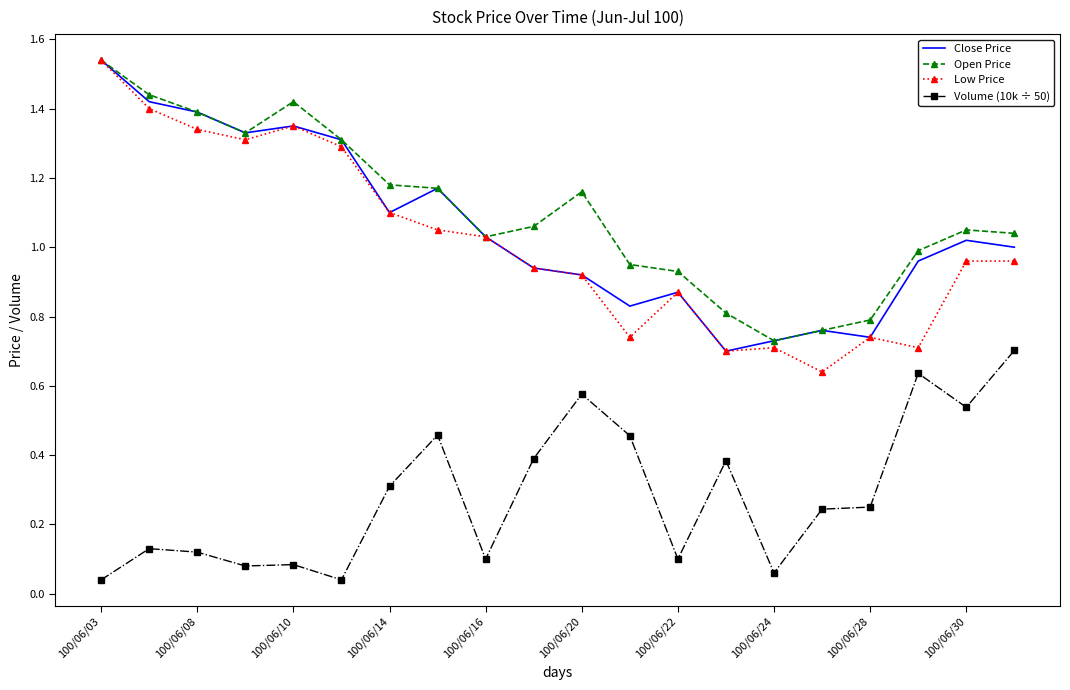

True or false: Volume (10k ÷ 50) and Close Price intersect in this chart.

False